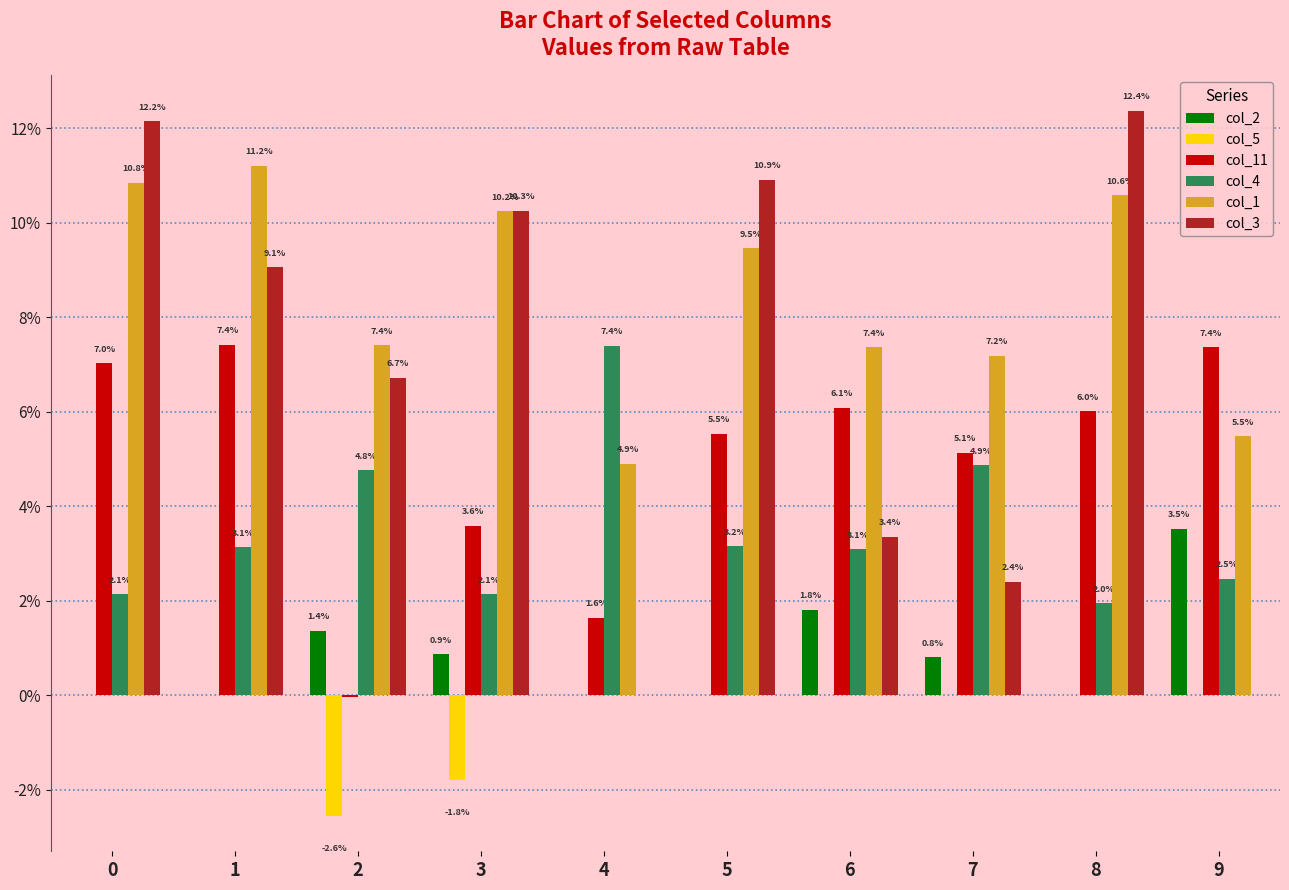

Which series changed the most between 4 and 6?

col_11